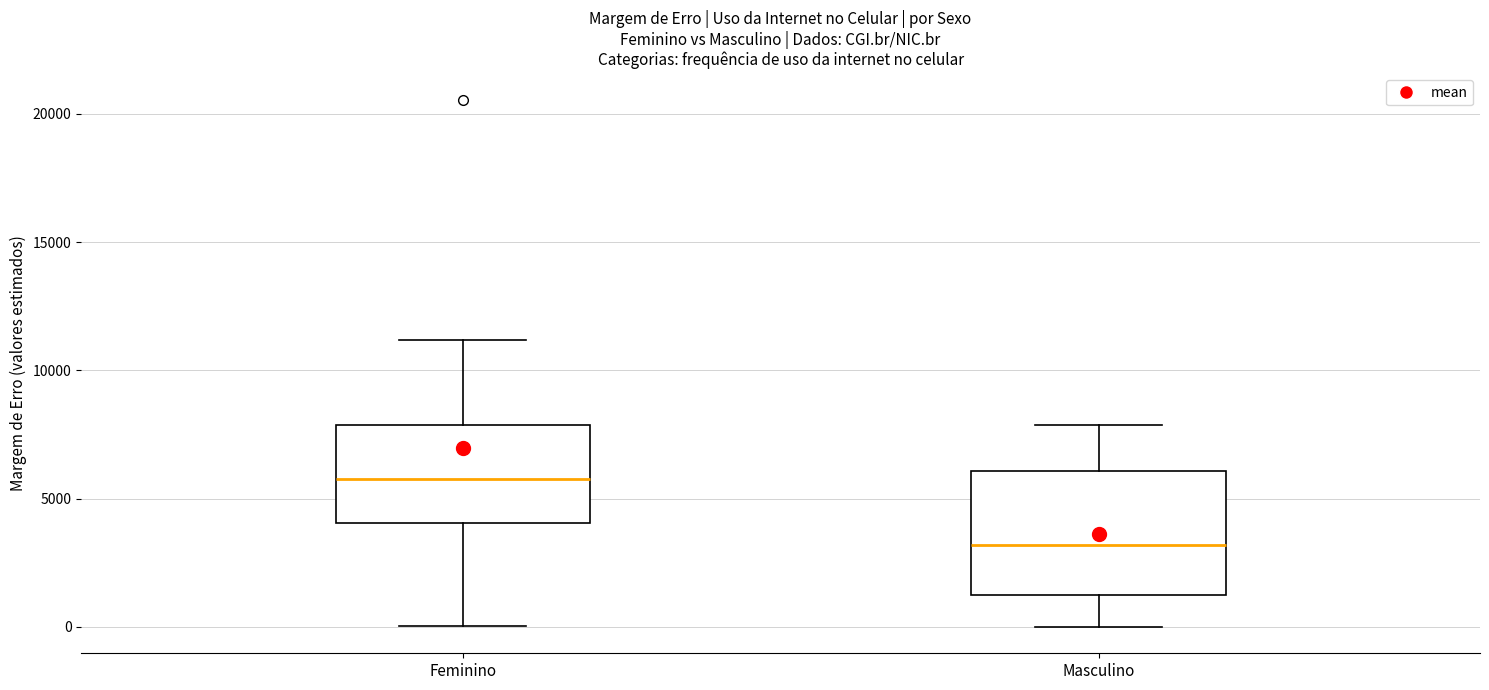

Reading left to right, transcribe this box plot: for each box, give where its median line is, the range the box spans, and where its two whiskers end, as read against the y-axis. The values are not printed on the chart, so give them approximately, as read against the axis.

Feminino: median 6000, box 4000 to 8000, whiskers 0 to 11000
Masculino: median 3000, box 1500 to 6000, whiskers 0 to 8000